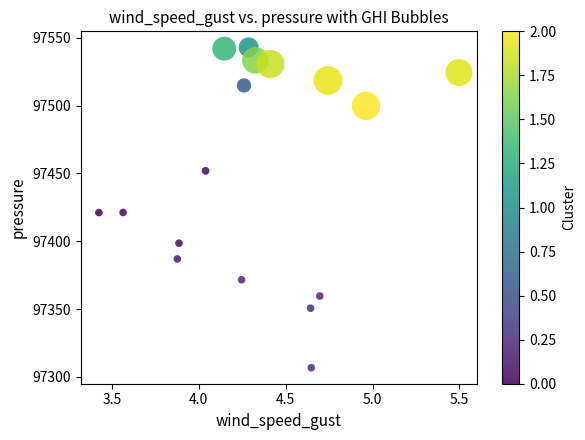

What is the range of Y values (max minus min)?

236.2